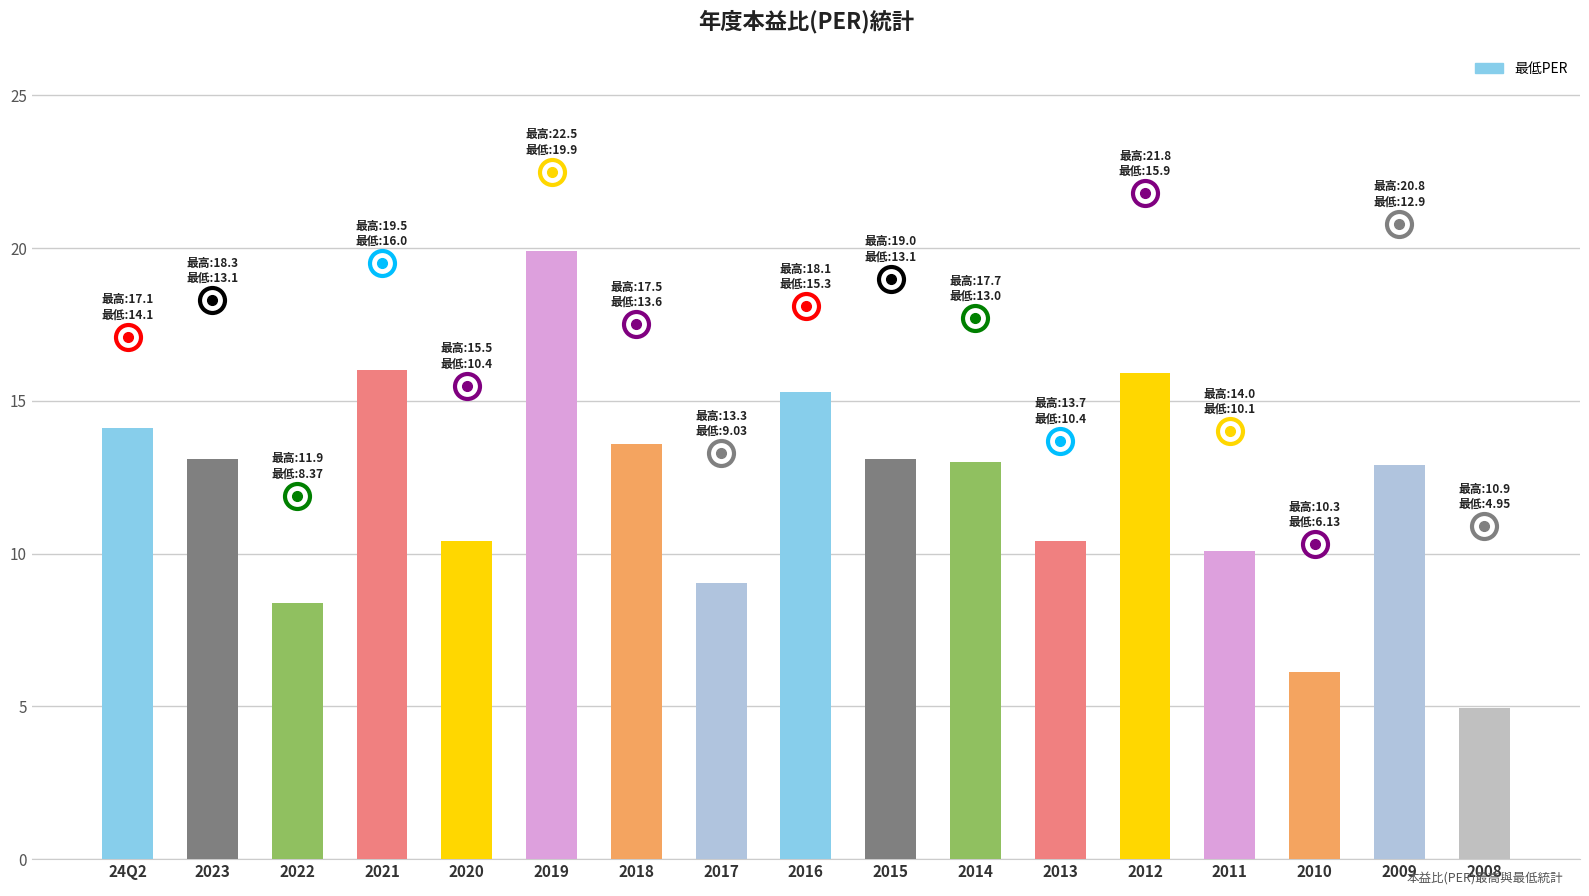

Which label corresponds to the smallest value in the chart?

2008